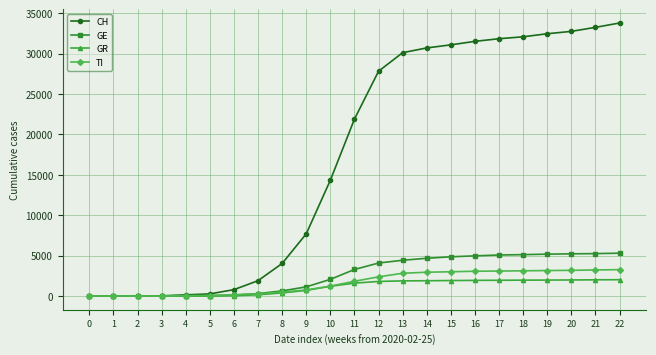

What is the highest value of the GR series?

2024